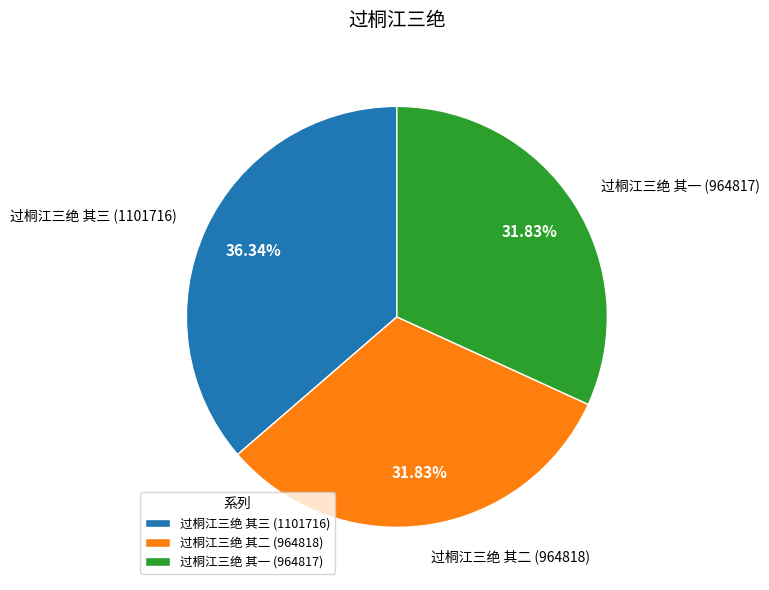

Which has a higher value, 过桐江三绝 其三 or 过桐江三绝 其二?

过桐江三绝 其三